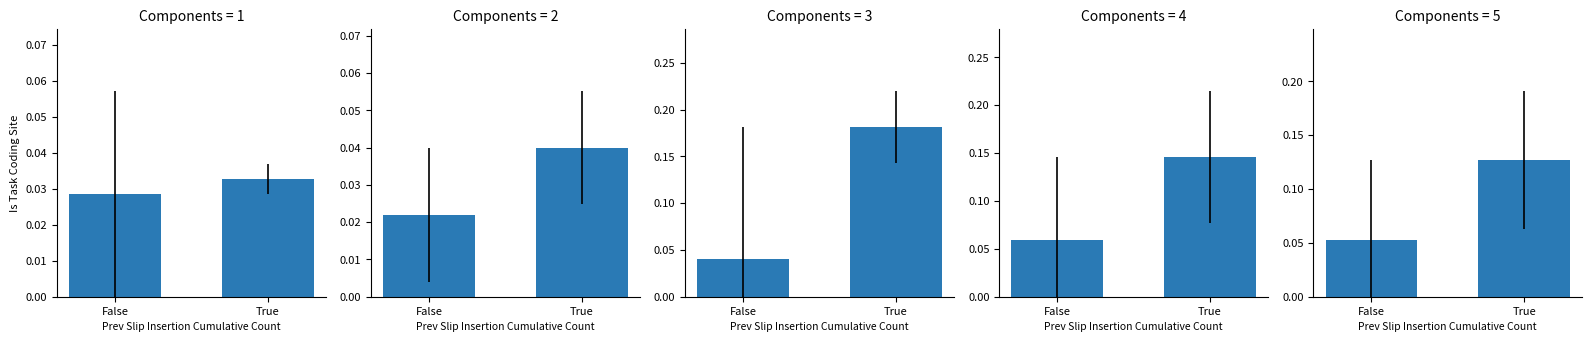

What is the greatest value displayed?

0.2